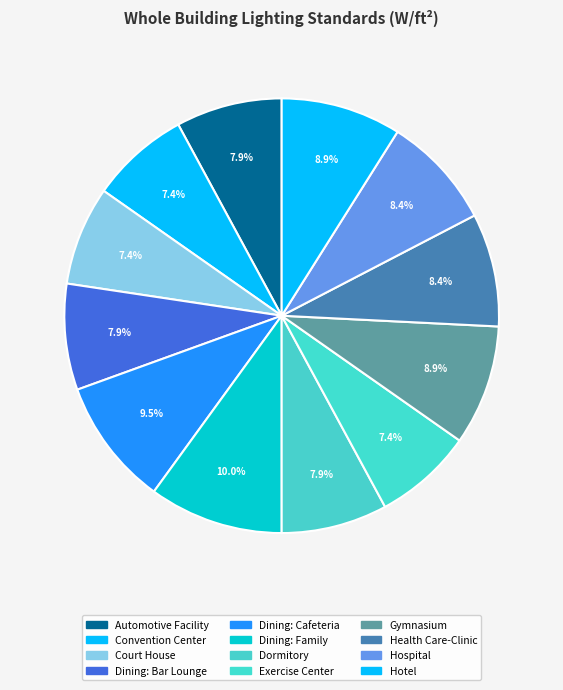

How many slices are in this pie chart?

12